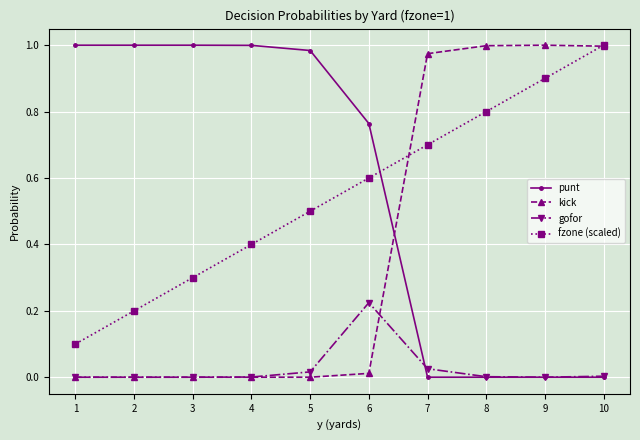

How many series are shown in this chart?

4